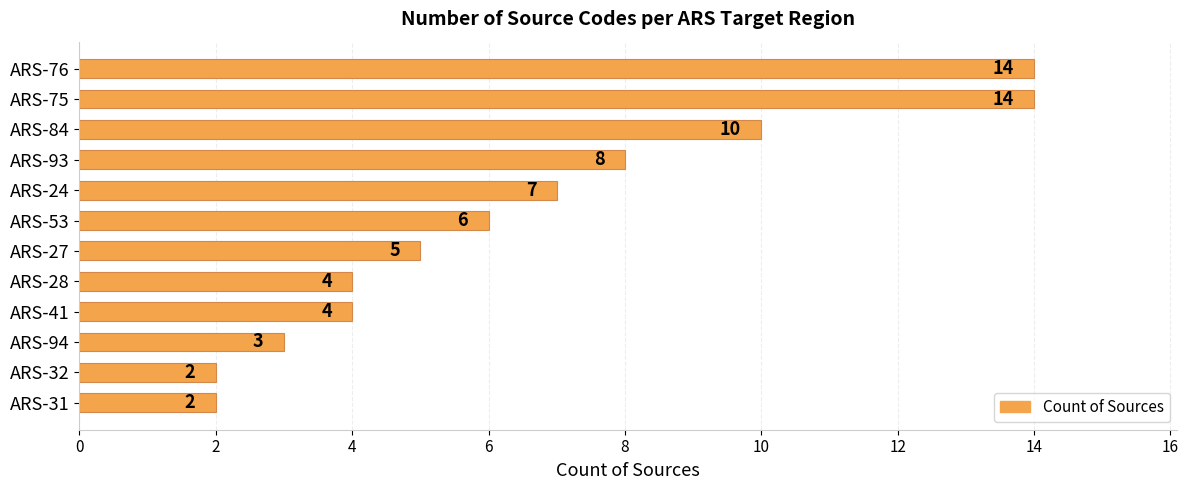

What is the sum of all values?

79